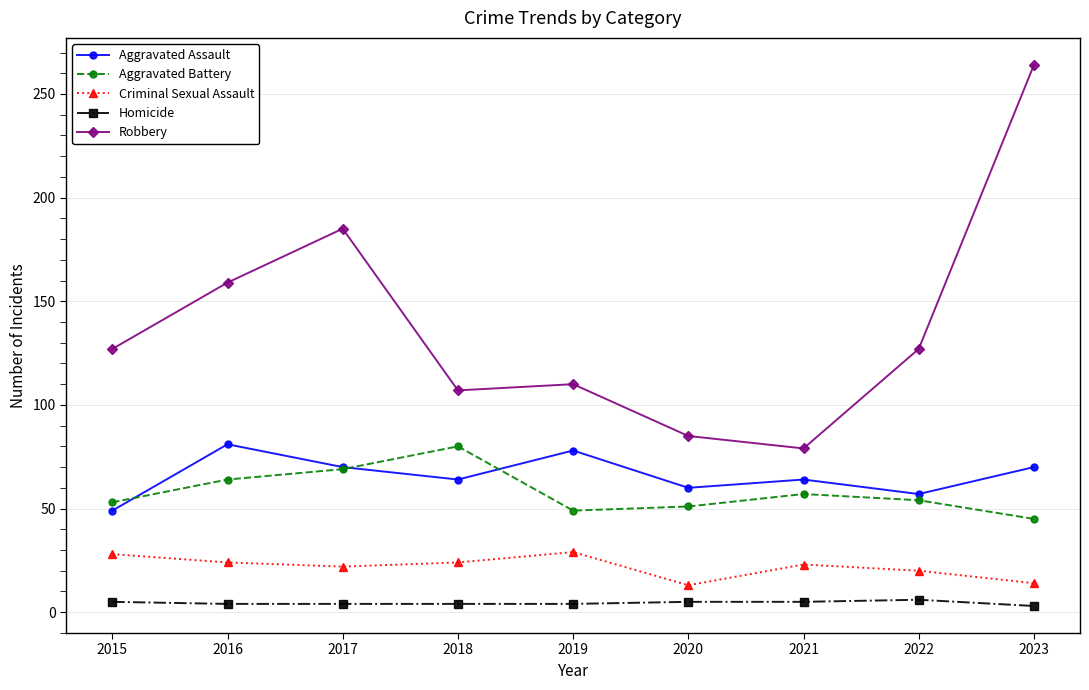

The value of Homicide at 2016 is 4. True or false?

True